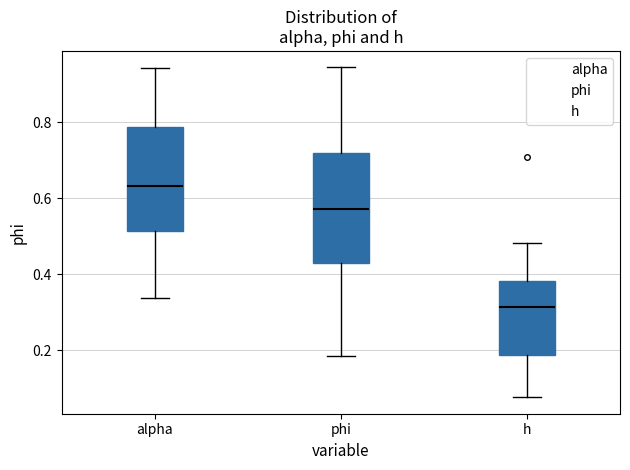

Reading left to right, transcribe this box plot: for each box, give where its median line is, the range the box spans, and where its two whiskers end, as read against the y-axis. The values are not printed on the chart, so give them approximately, as read against the axis.

alpha: median 0.64, box 0.52 to 0.78, whiskers 0.34 to 0.94
phi: median 0.58, box 0.44 to 0.72, whiskers 0.18 to 0.94
h: median 0.32, box 0.18 to 0.38, whiskers 0.08 to 0.48